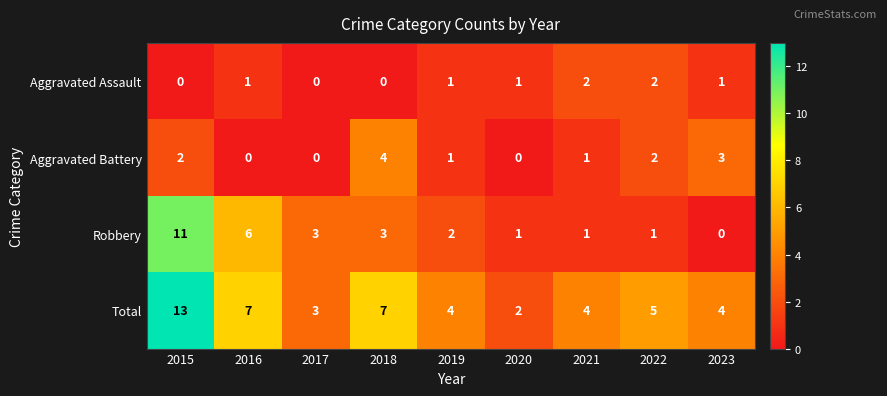

At how many categories does at least one series exceed 0?

9